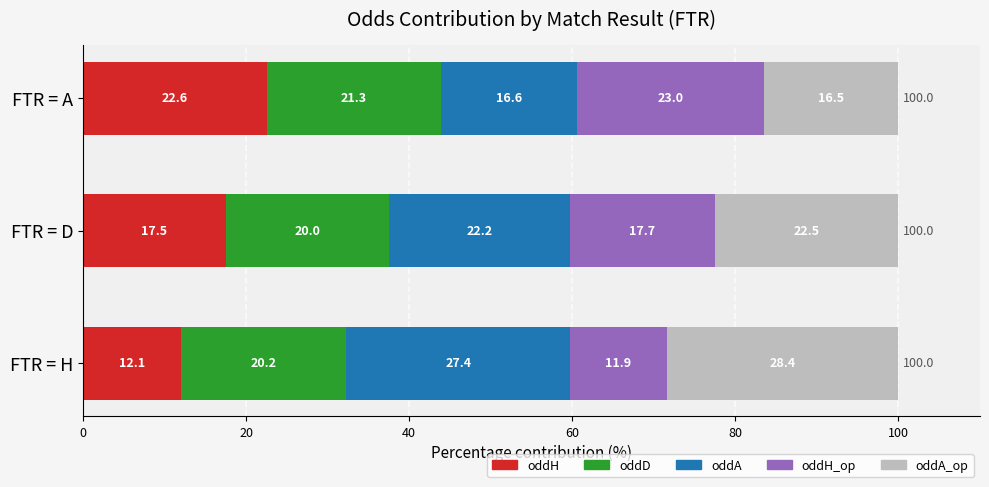

What is the total value across all series at FTR = A?

100.0